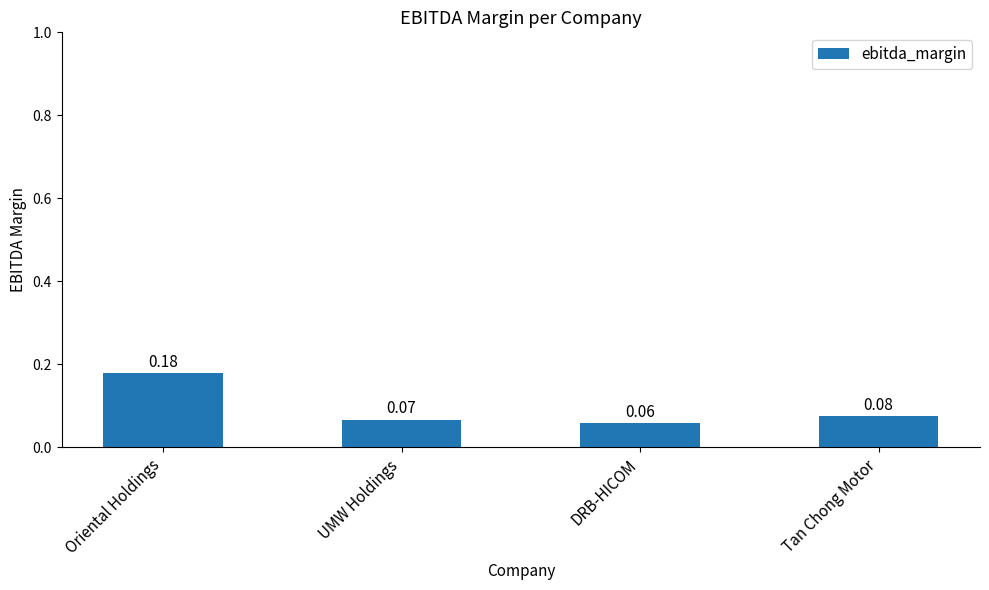

Rank the categories by value from lowest to highest.

DRB-HICOM, UMW Holdings, Tan Chong Motor, Oriental Holdings